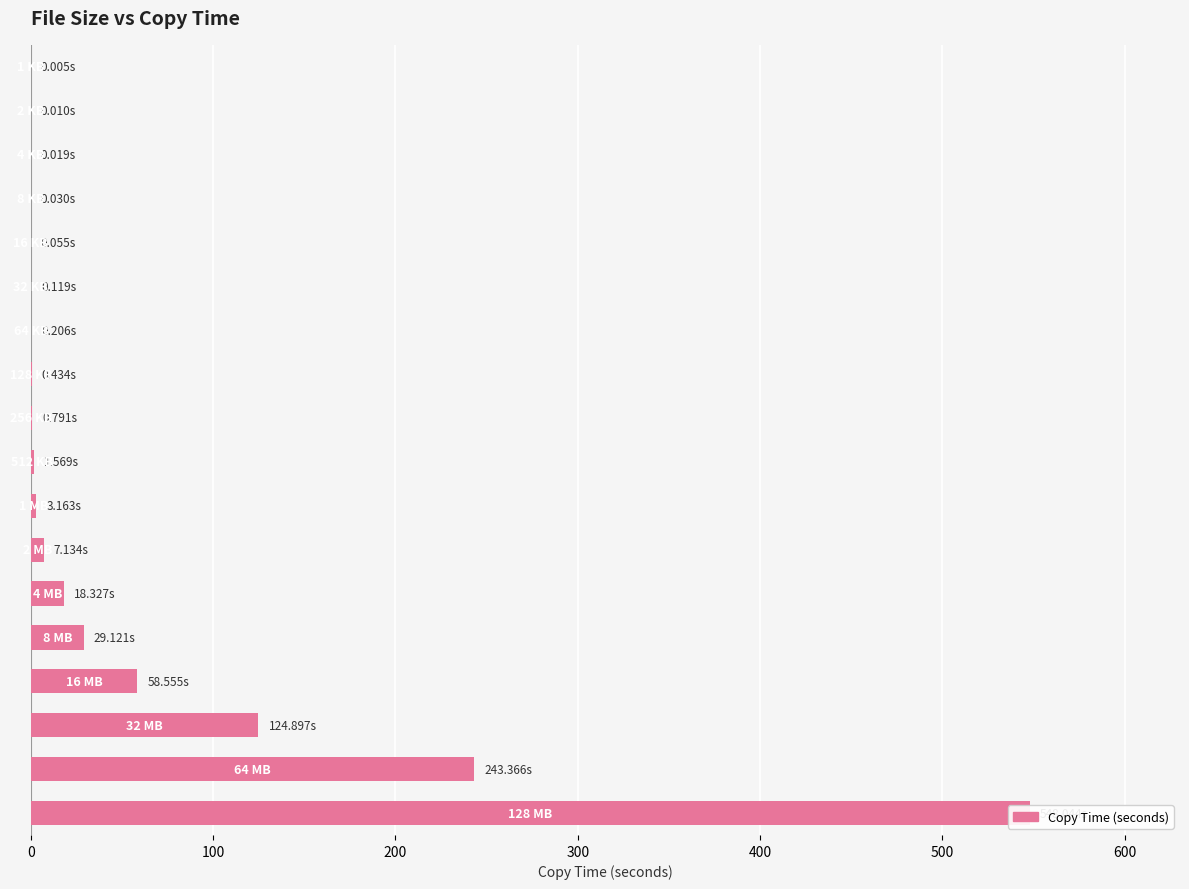

True or false: the data shows 548.0 at 17.

True